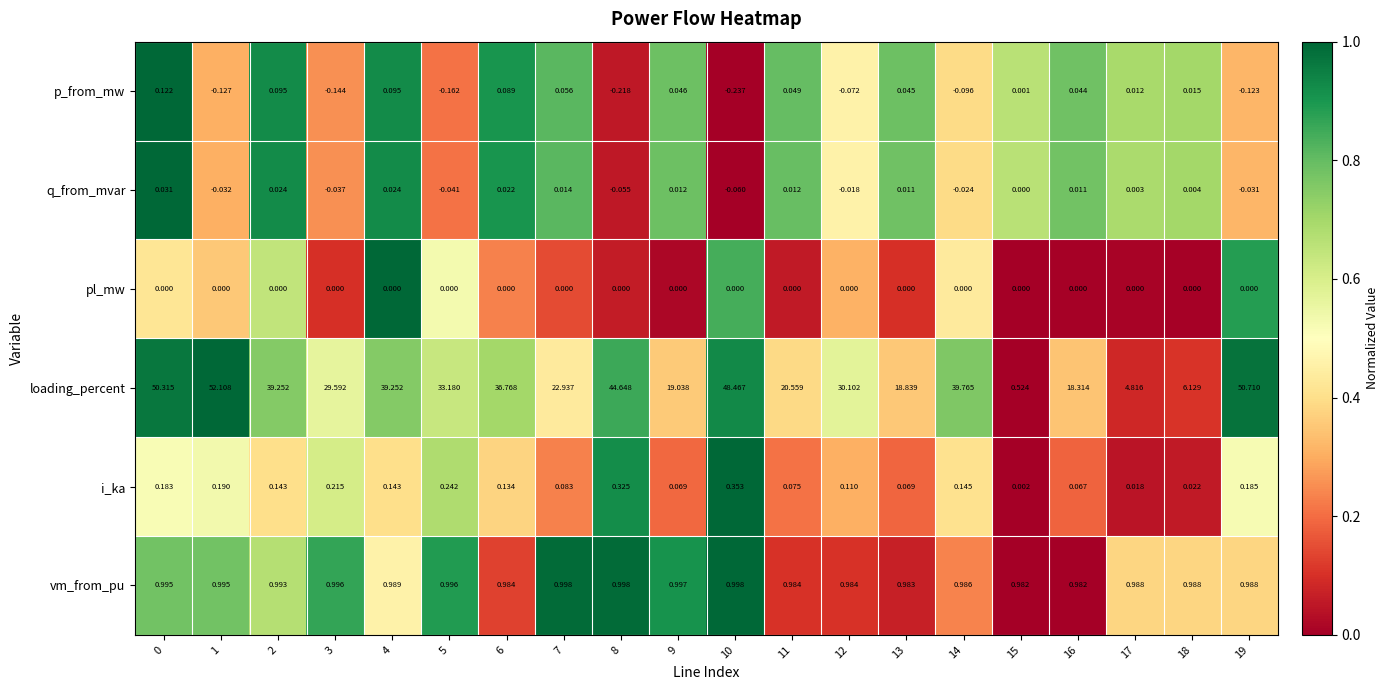

At how many categories does at least one series exceed 0?

20